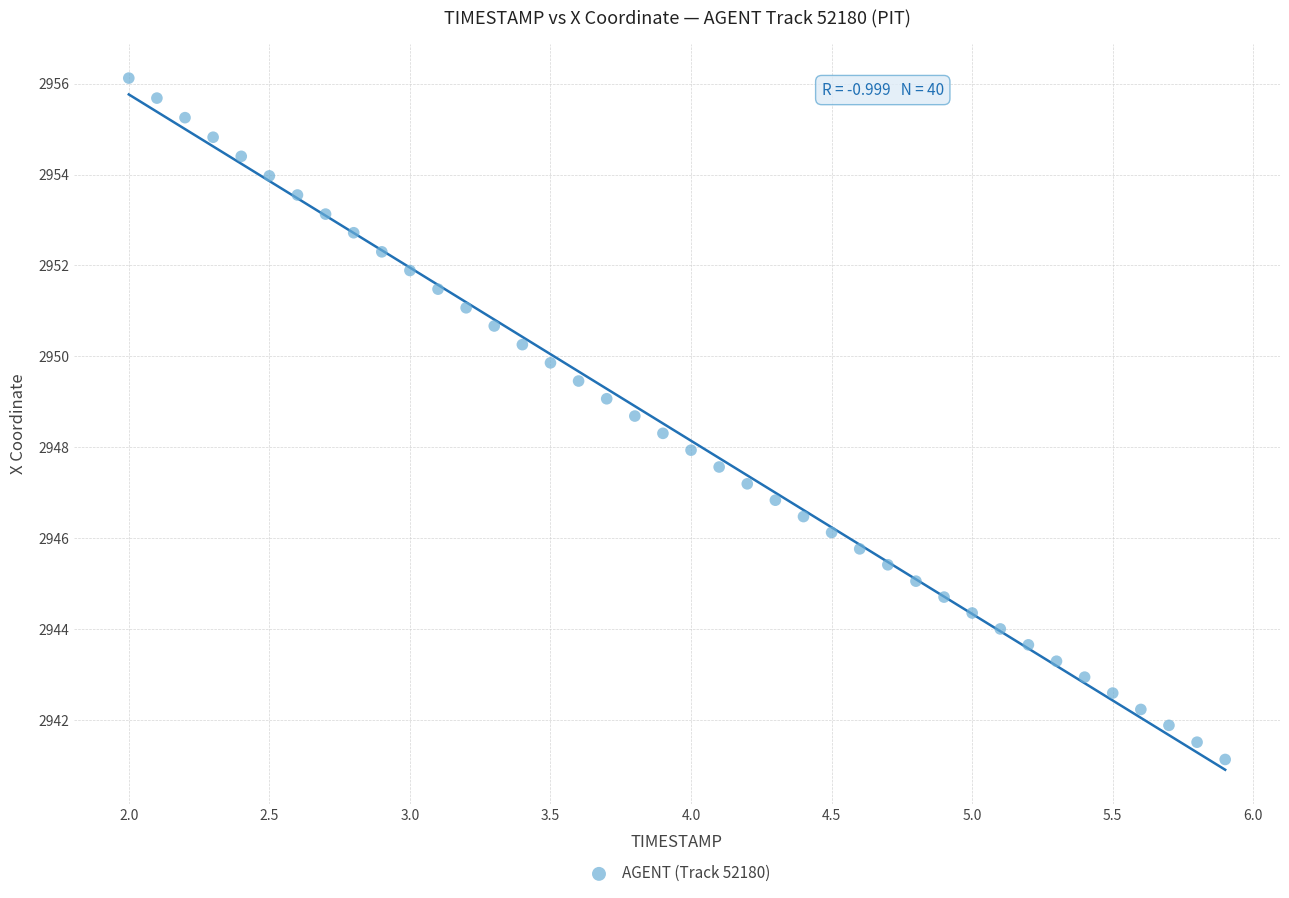

What is the range of Y values (max minus min)?

15.0